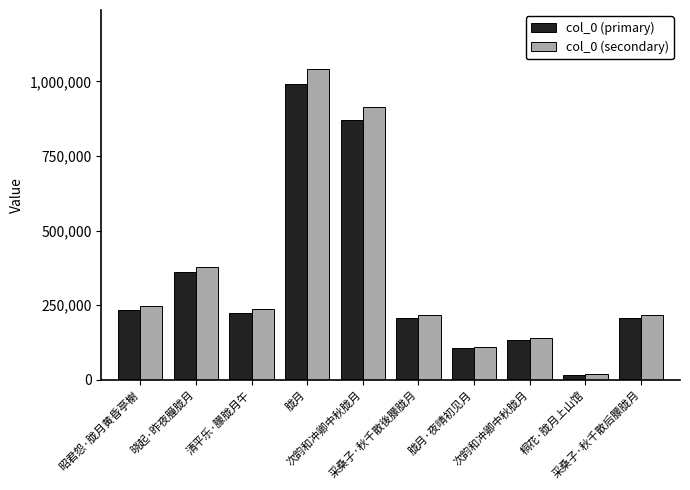

The value of col_0 (primary) at 采桑子·秋千散后朦胧月 is 310569.5. True or false?

False